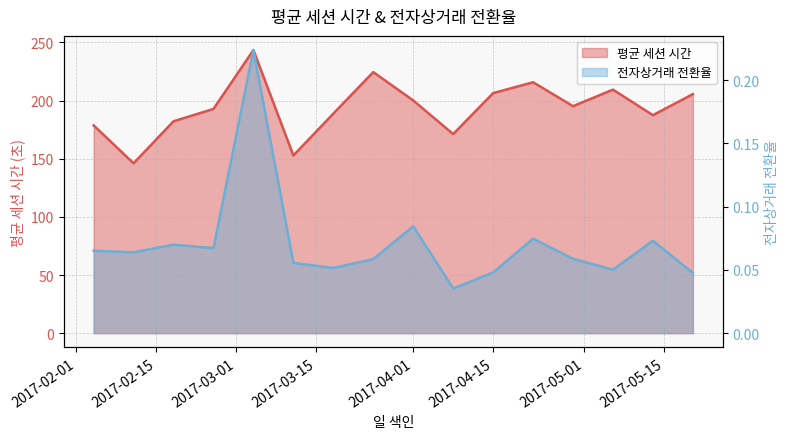

Which series has the widest spread of values?

평균 세션 시간